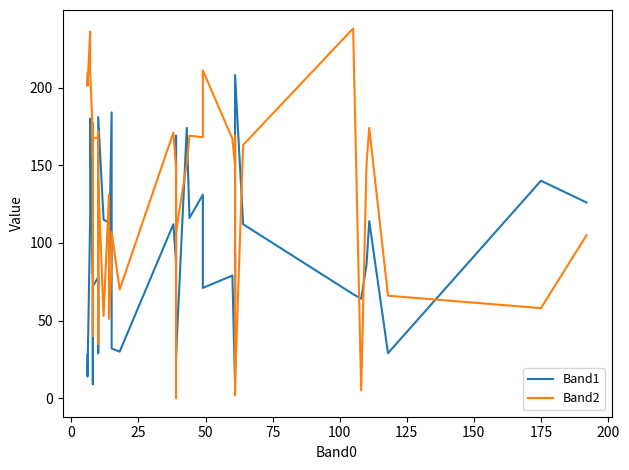

The value of Band1 at 14 is 113. True or false?

True